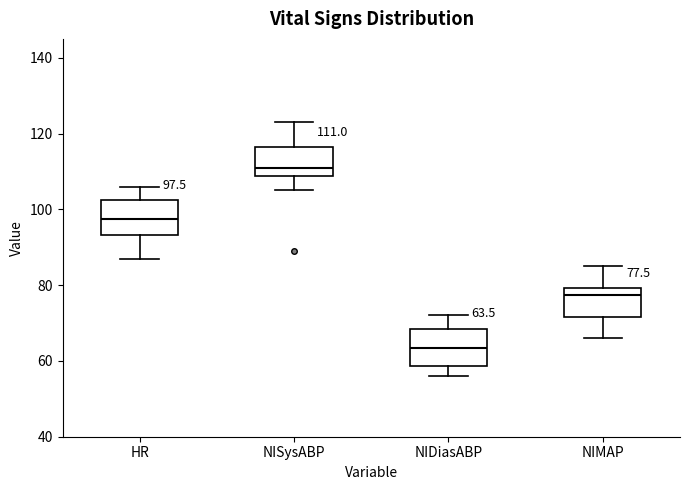

Which box has the highest median line?

NISysABP